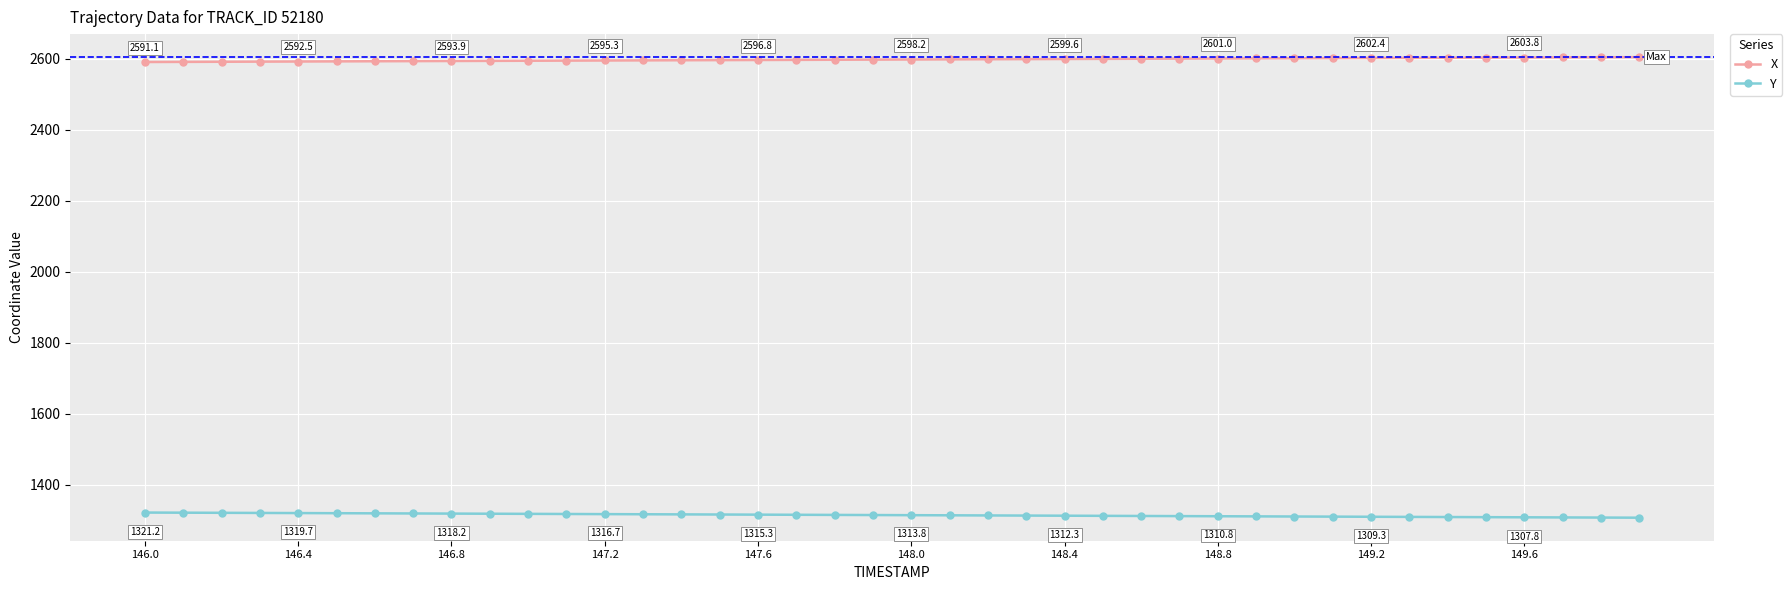

Rank the series by their maximum value, from highest to lowest.

X, Y